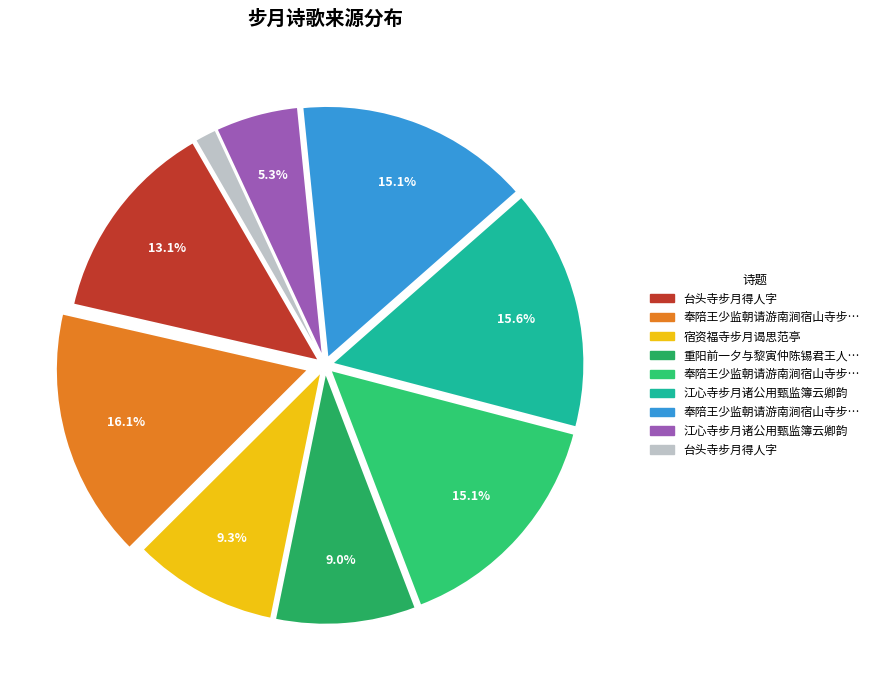

Count the number of slices in the pie.

9